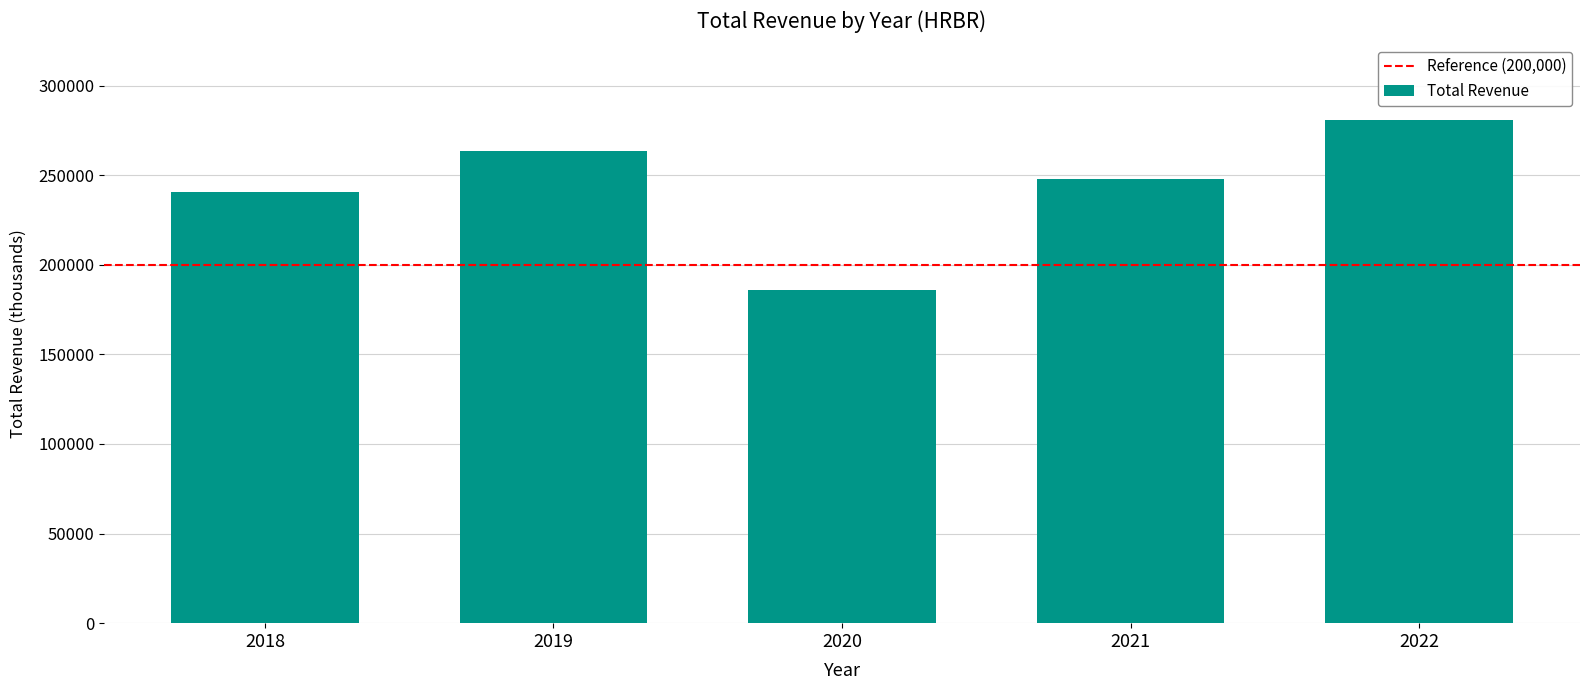

How many values are below 247600?

2